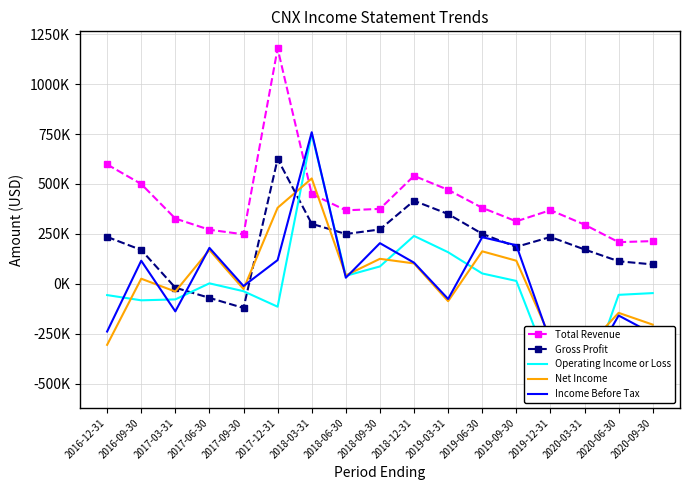

Which has a higher value, 2018-03-31 or 2017-03-31?

2018-03-31